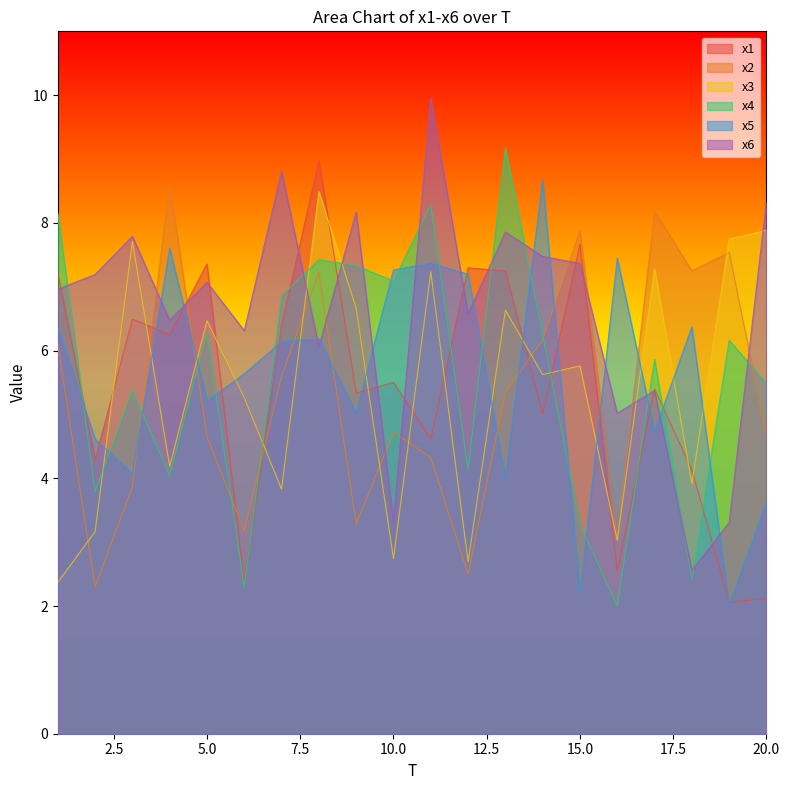

List the labels in order of x6 value, smallest first.

18, 19, 10, 16, 17, 8, 6, 4, 12, 1, 5, 2, 15, 14, 3, 13, 9, 20, 7, 11